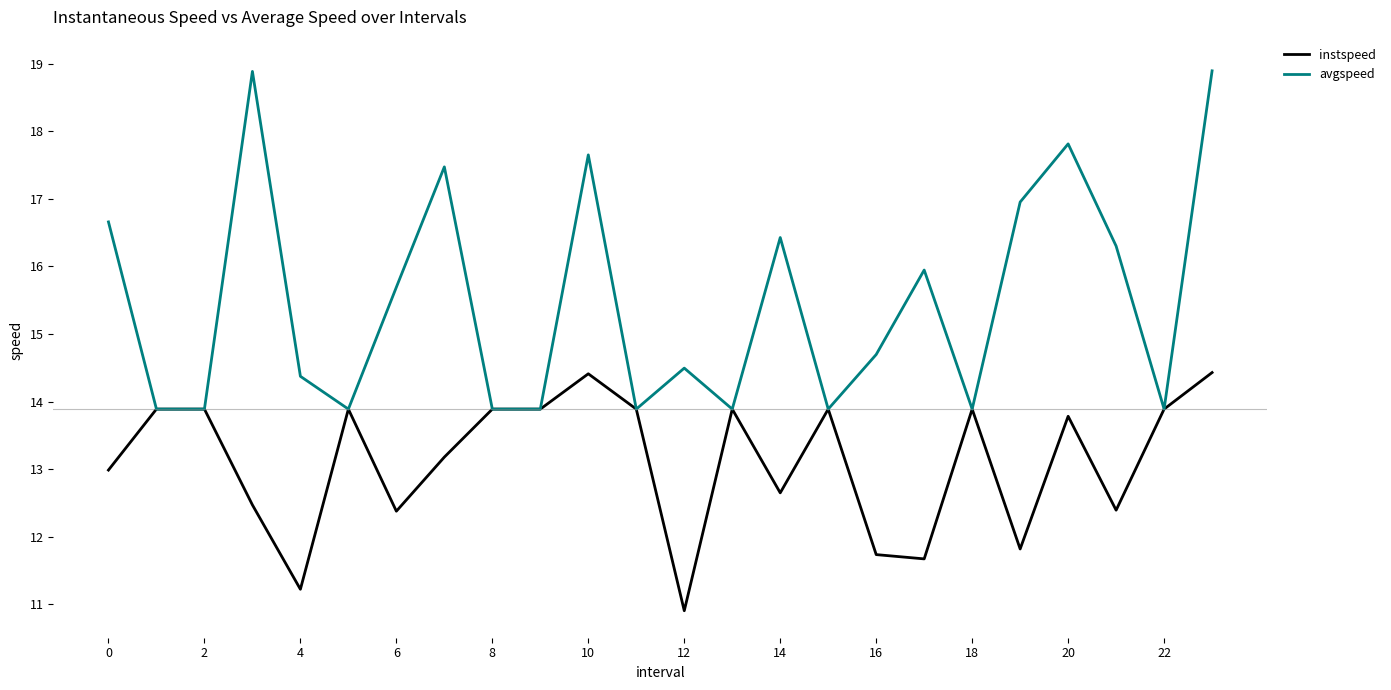

Which series has the largest total across all categories?

avgspeed